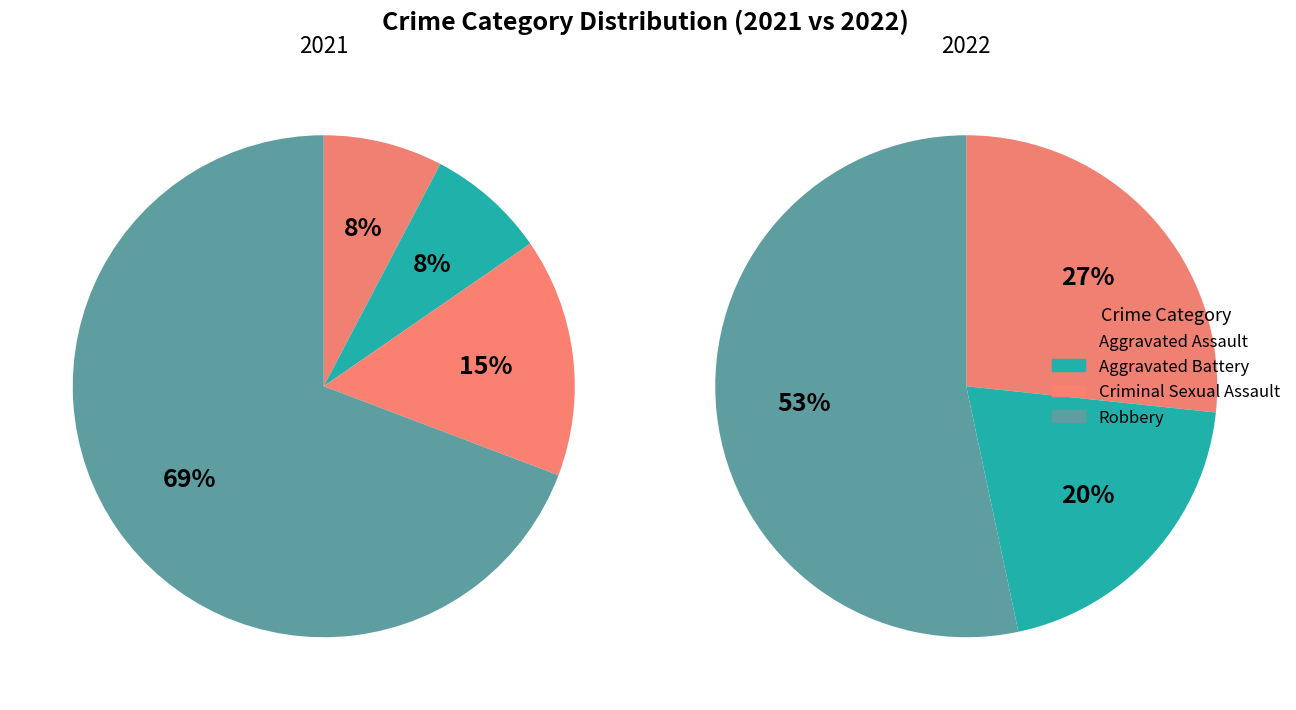

Count the number of slices in the pie.

4